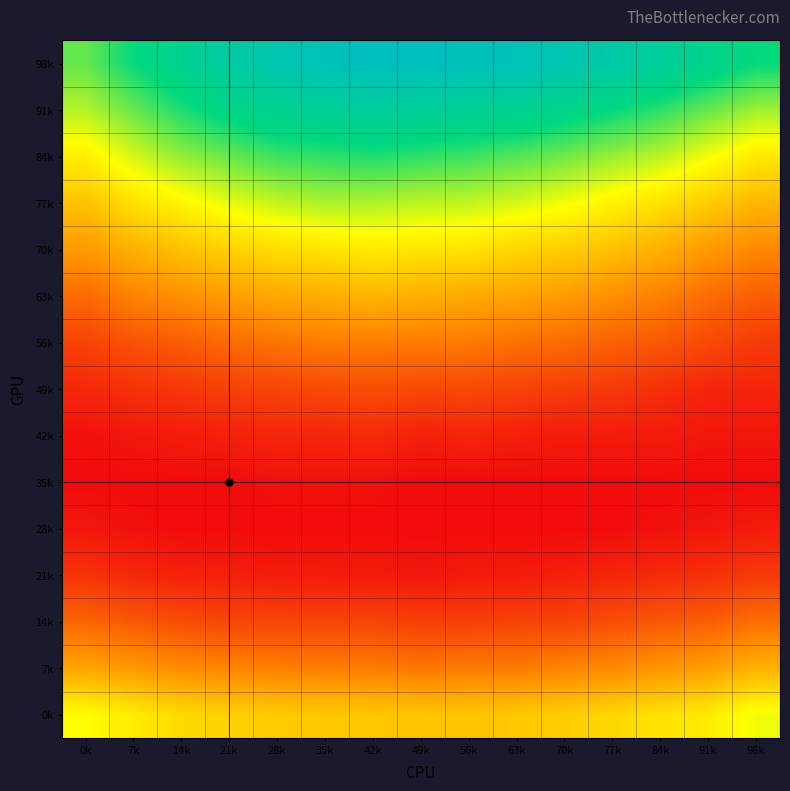

What is the greatest value displayed?

0.1